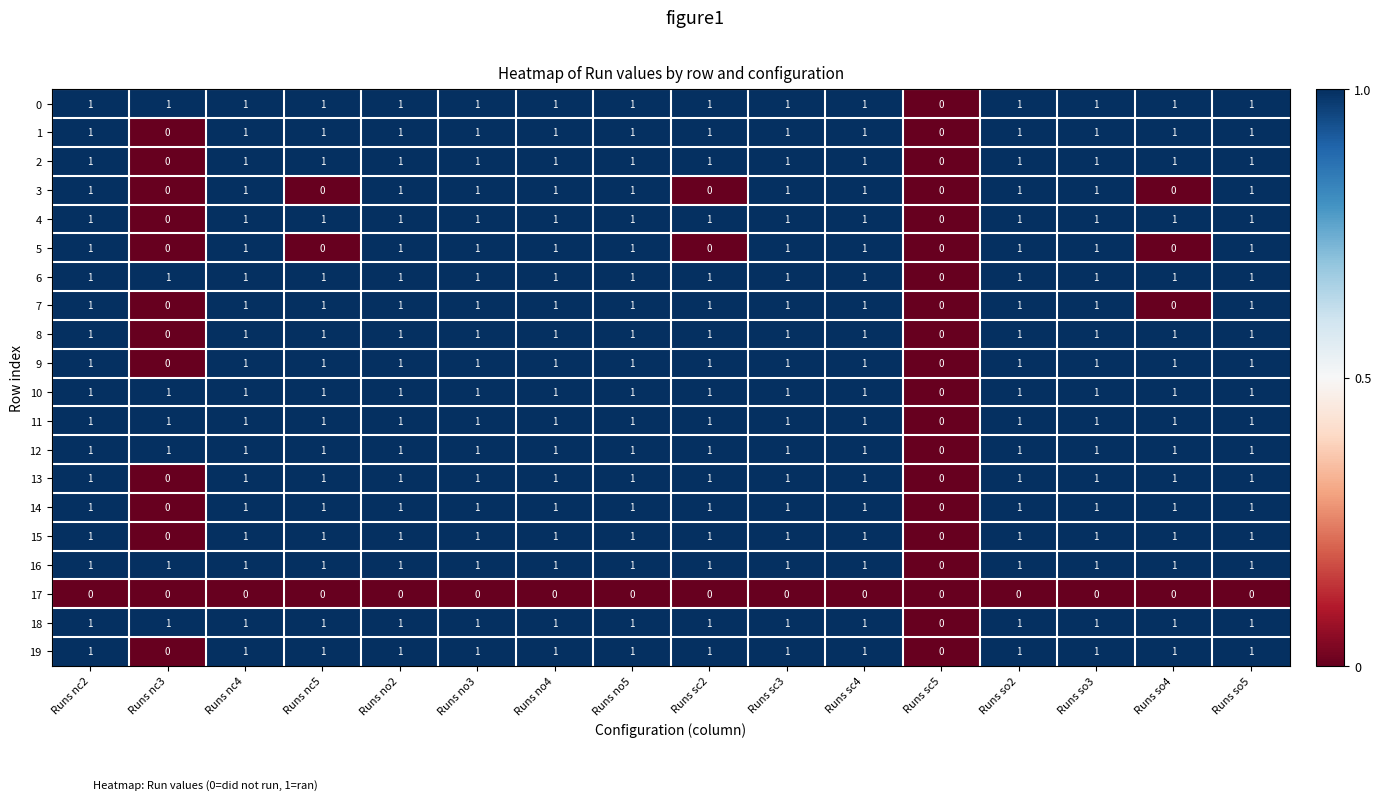

True or false: 2 has a value of 1 at Runs no4.

True